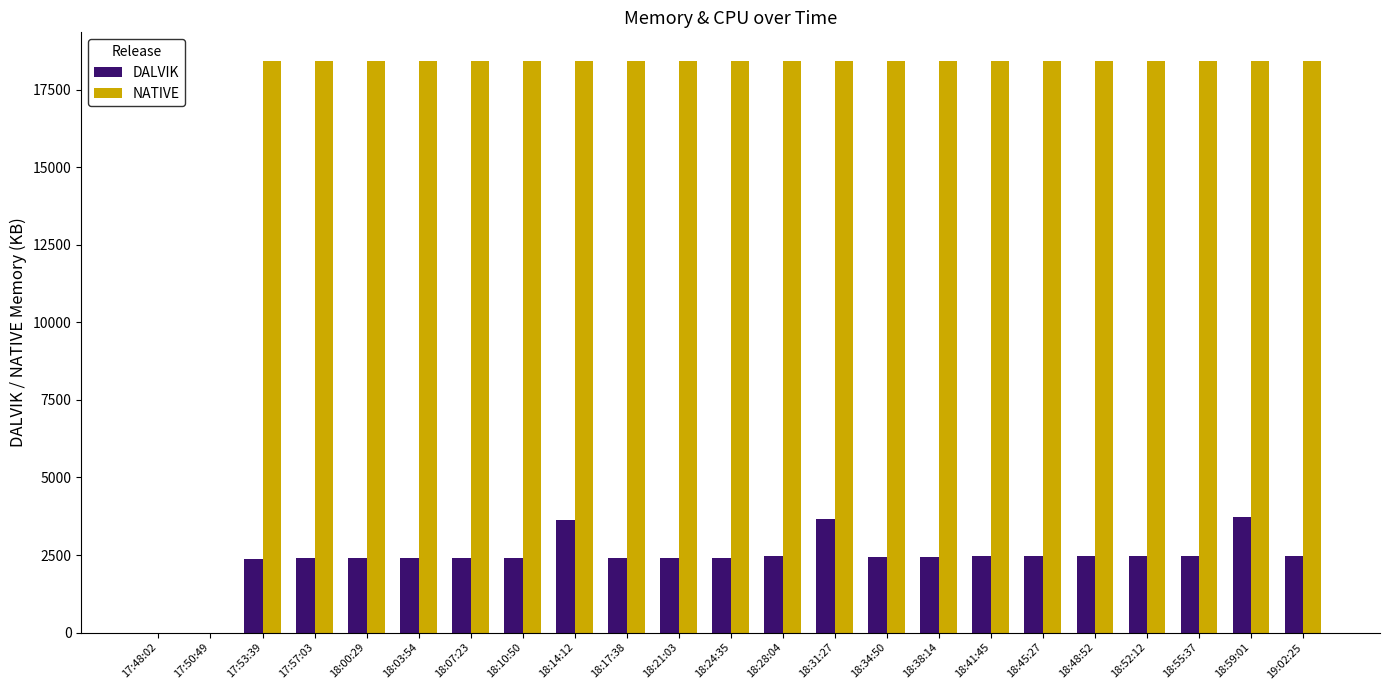

Which series has the largest total across all categories?

NATIVE